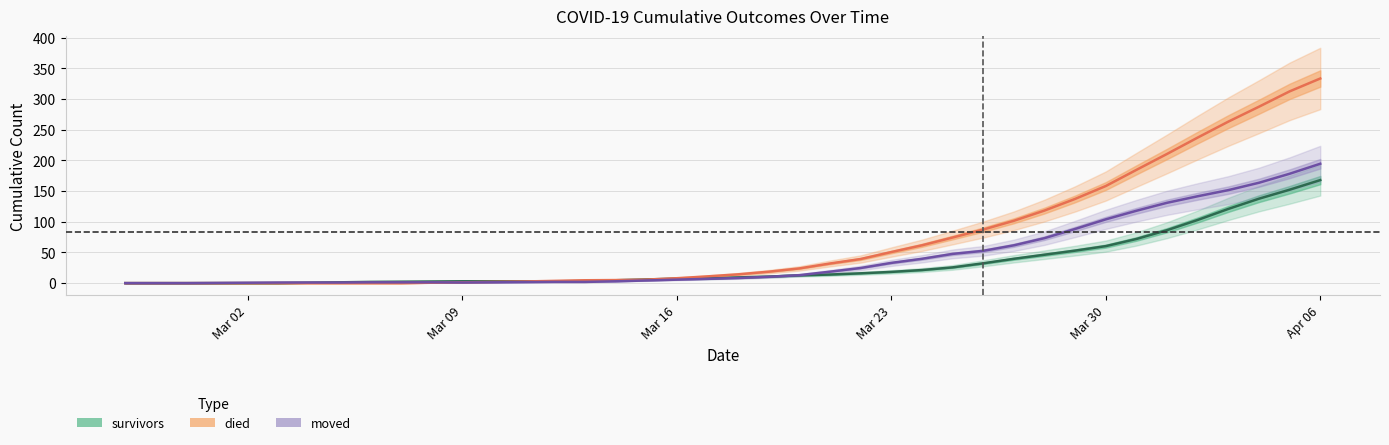

At which category is the sum across all series the highest?

Apr 06